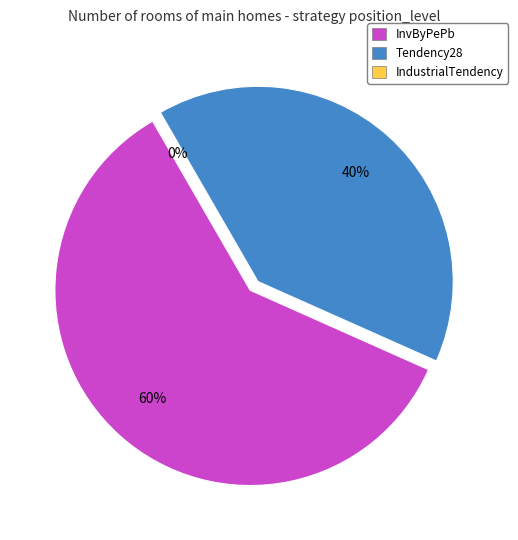

How many slices are in this pie chart?

3